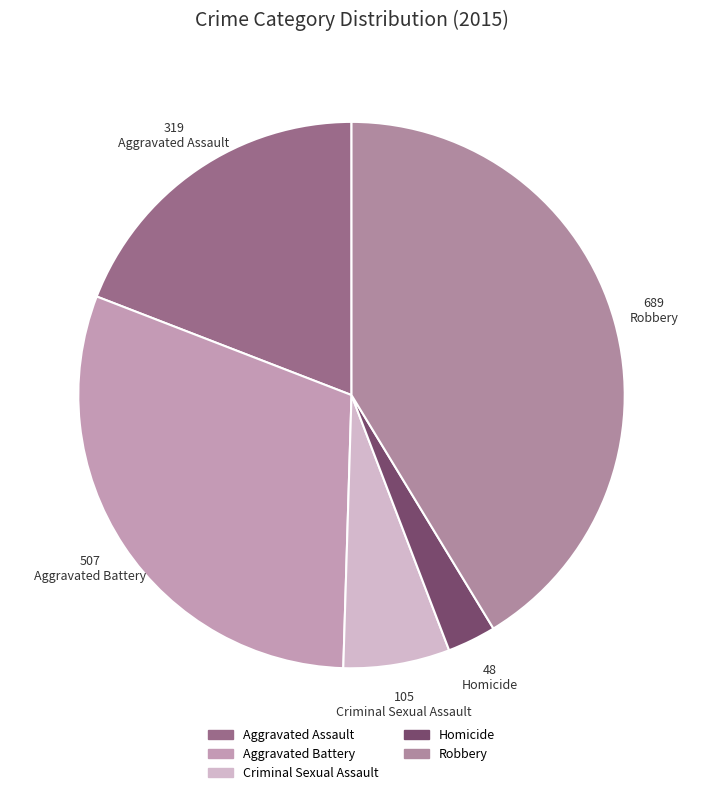

Is it true that Aggravated Assault is 19% of the pie?

True